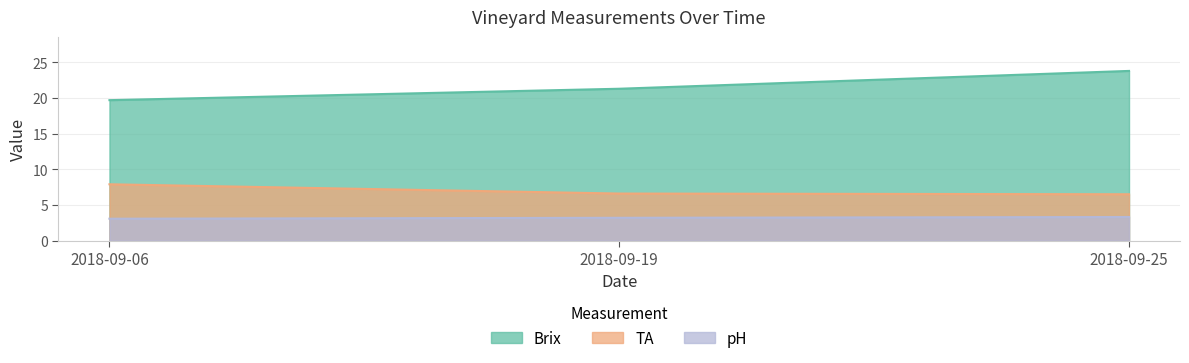

At which label does pH reach its minimum?

2018-09-06